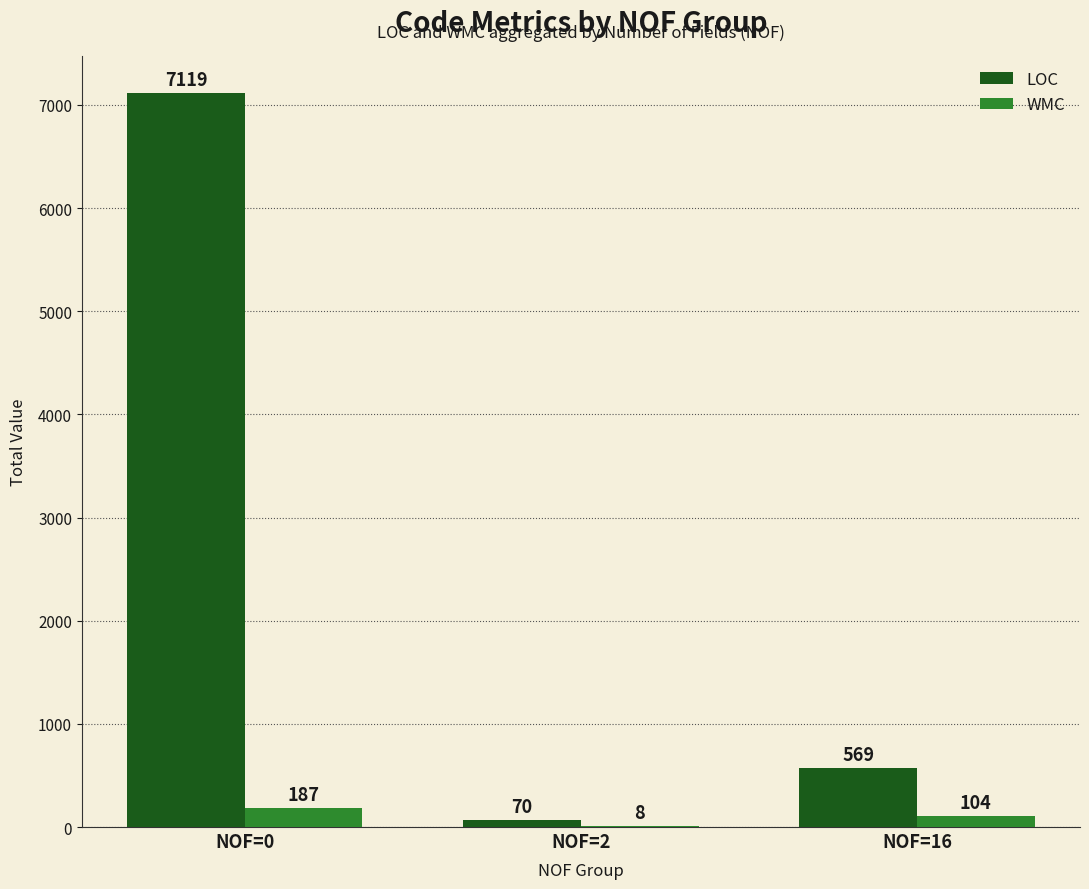

Between NOF=0 and NOF=16, which series saw the biggest shift?

LOC